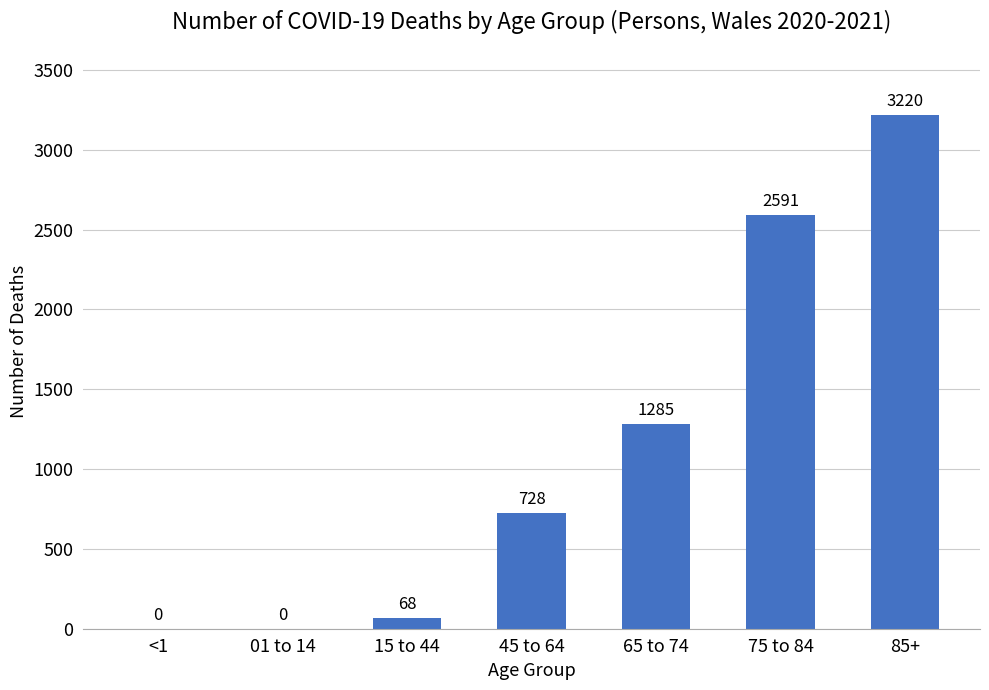

How many series are shown in this chart?

1